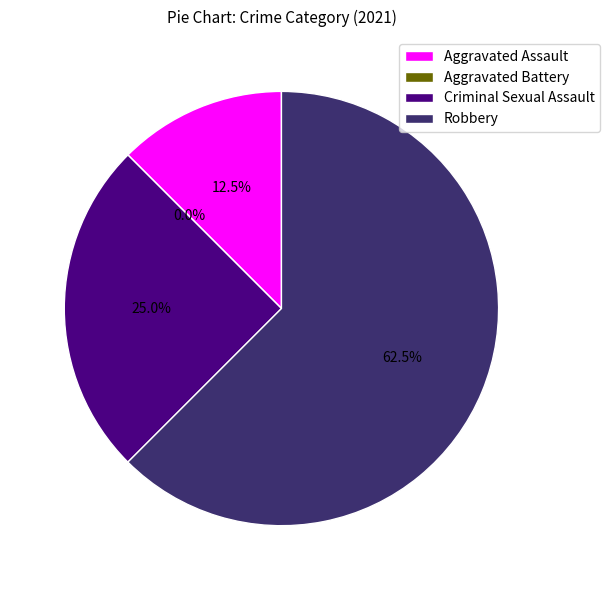

Rank the categories by value from highest to lowest.

Robbery, Criminal Sexual Assault, Aggravated Assault, Aggravated Battery